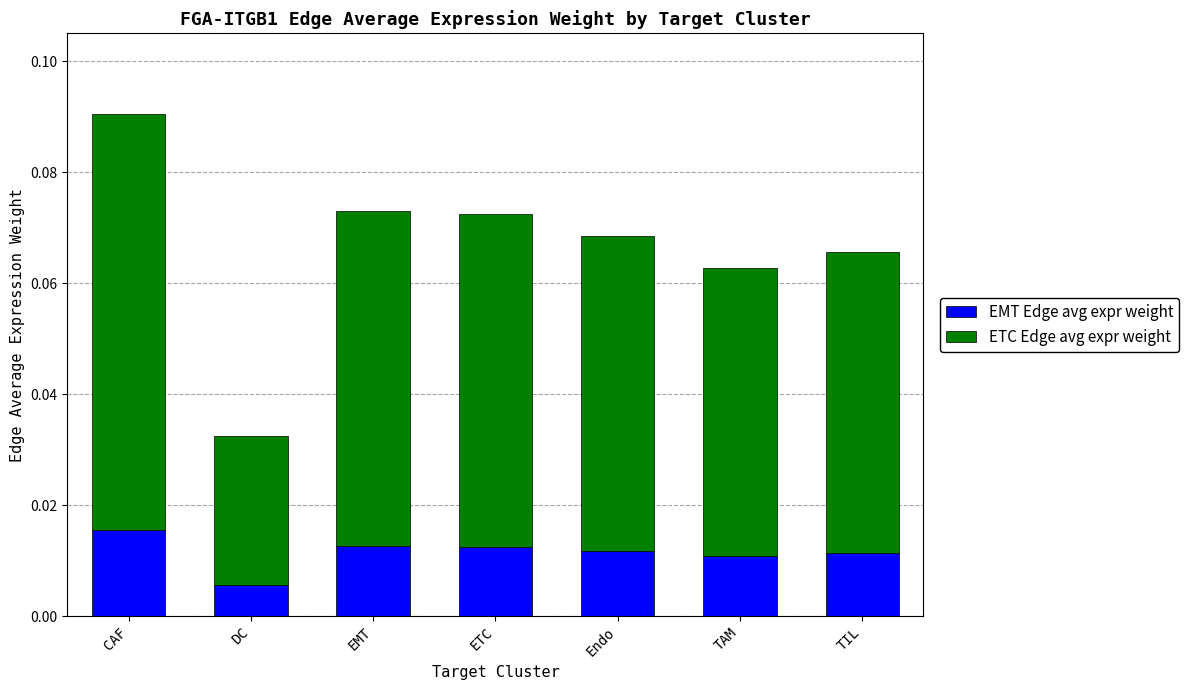

Count the EMT Edge avg expr weight values in the range 0 to 1.

7